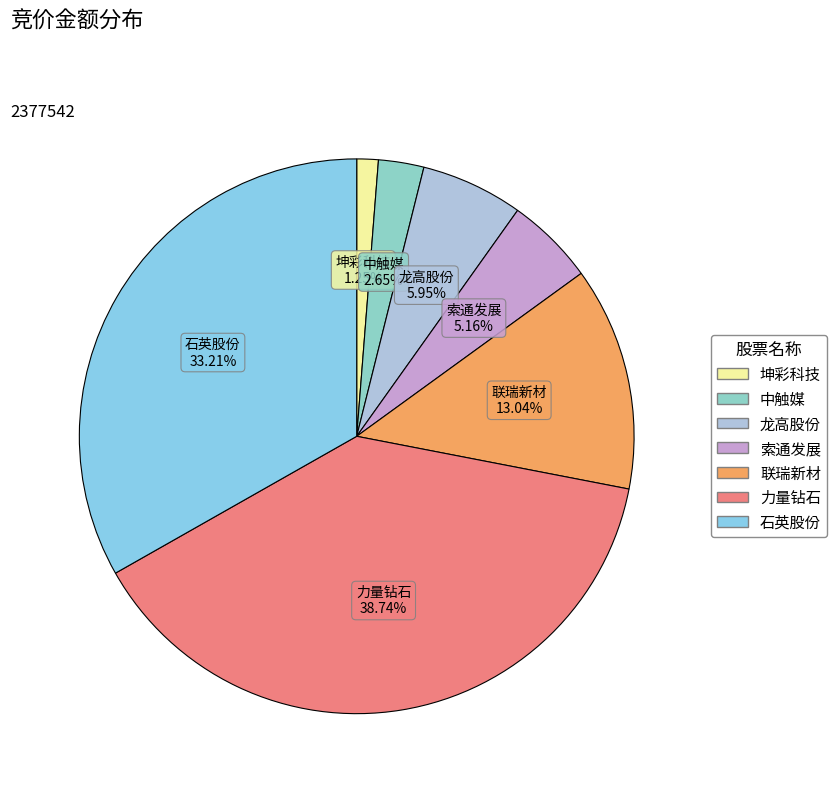

Approximately how many times larger is the value at 力量钻石 compared to 石英股份?

1.2